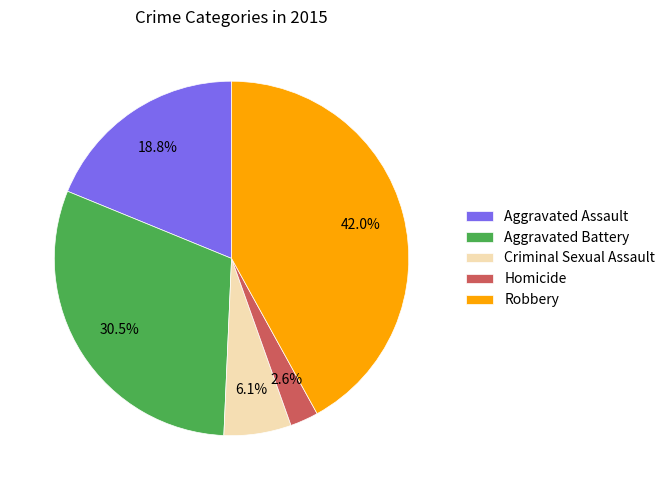

The Aggravated Assault slice represents 19% of the pie. True or false?

True